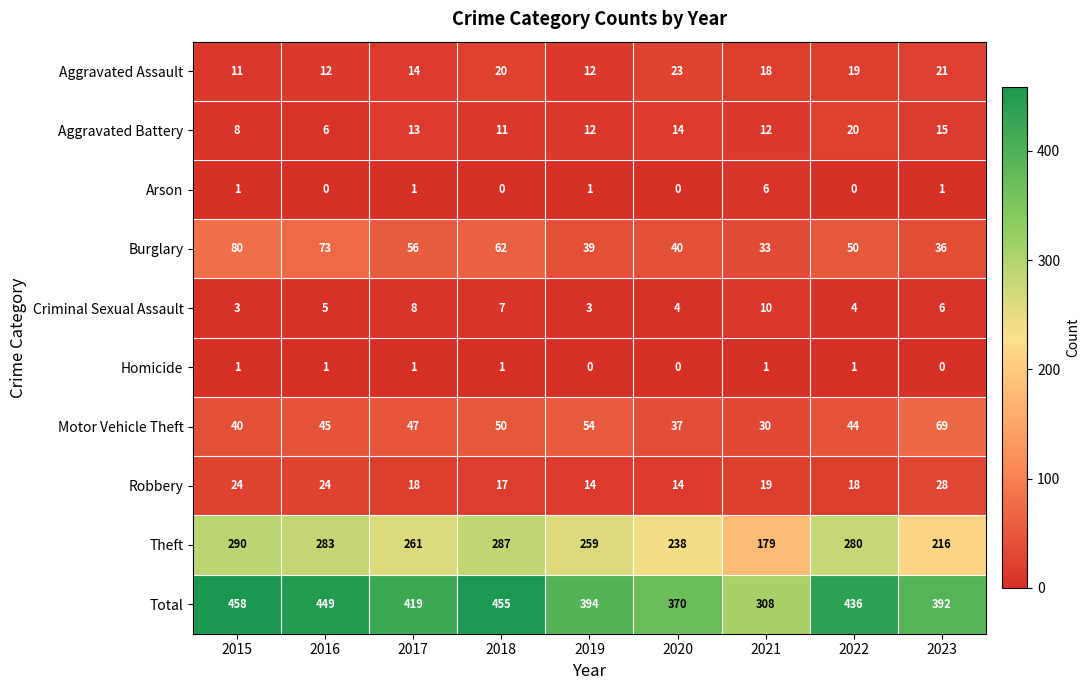

What is the difference between the second highest and second lowest values in the Aggravated Battery series?

7